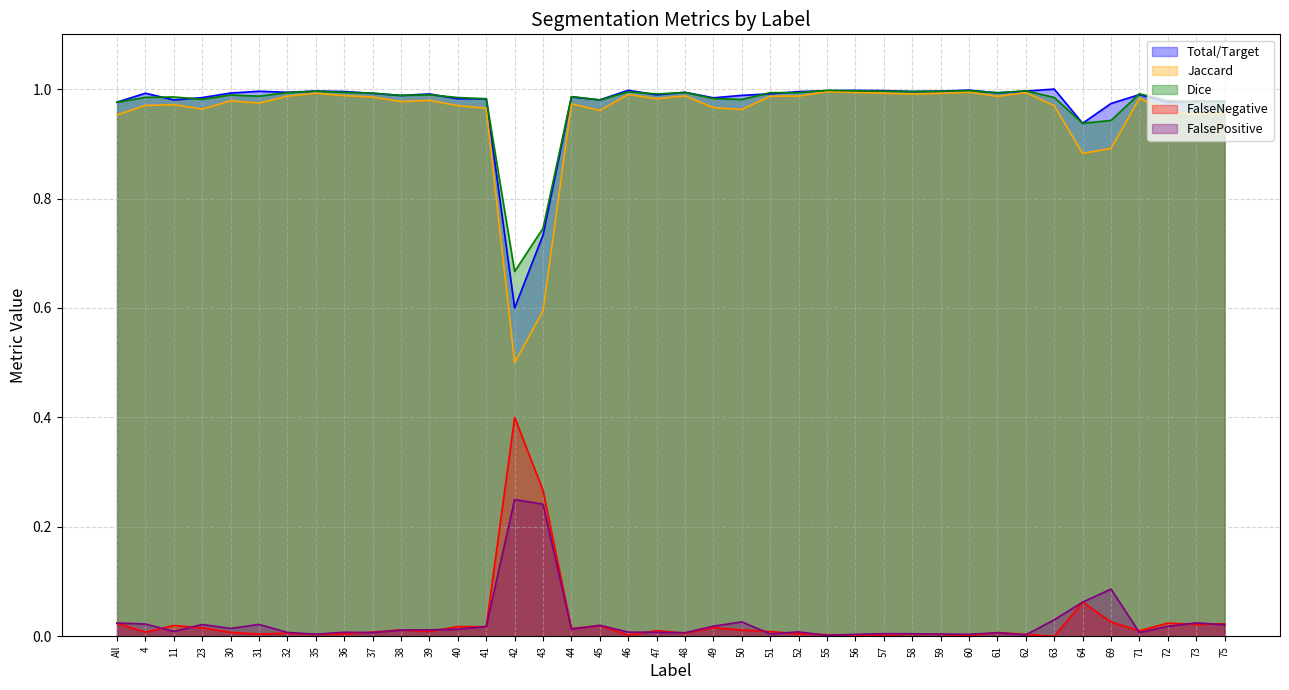

At which category is the sum across all series the highest?

60